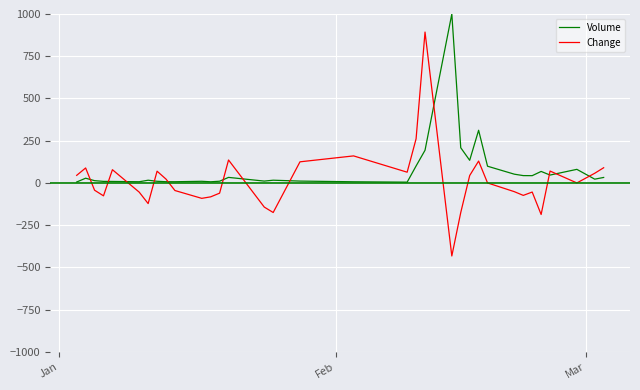

What is the maximum value shown in the chart?

1000.0